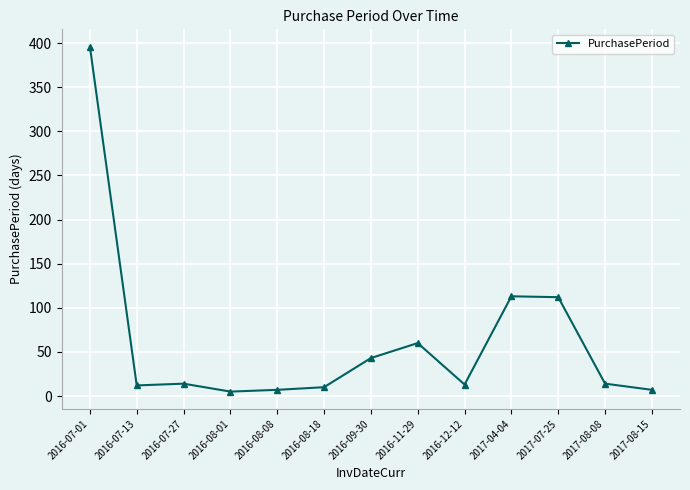

Where does the data first go above 14?

2016-07-01